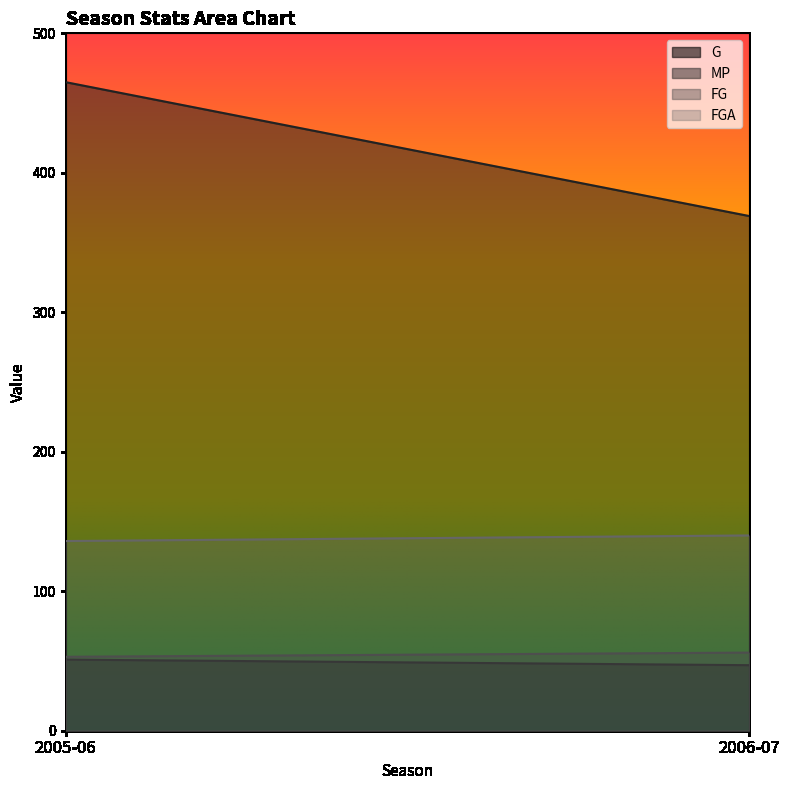

Count the number of categories in the chart.

2